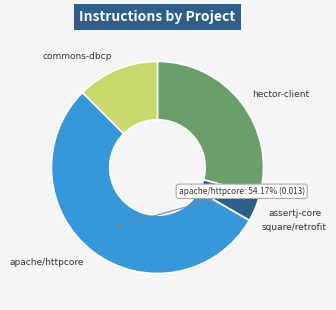

Does any single category account for the majority?

Yes